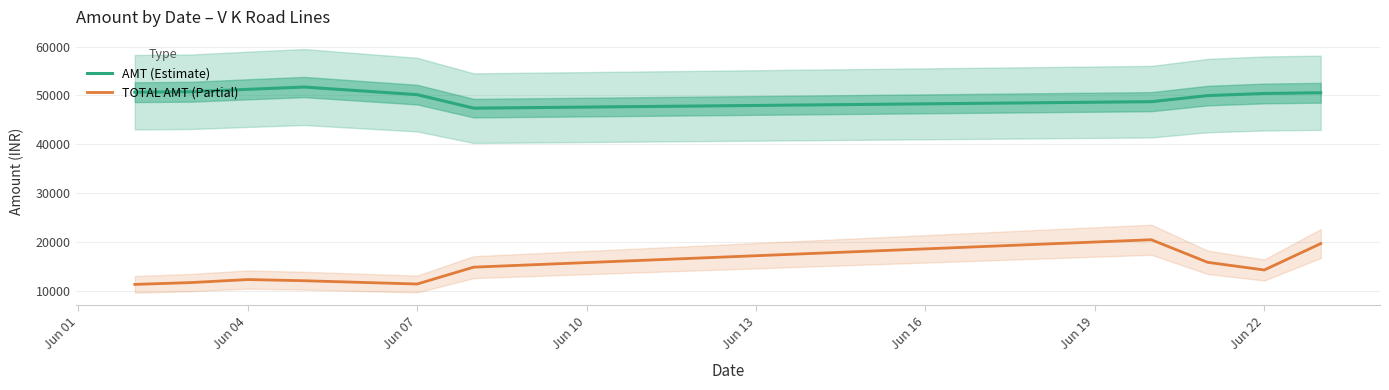

What is the minimum value for TOTAL AMT (Partial)?

11400.3